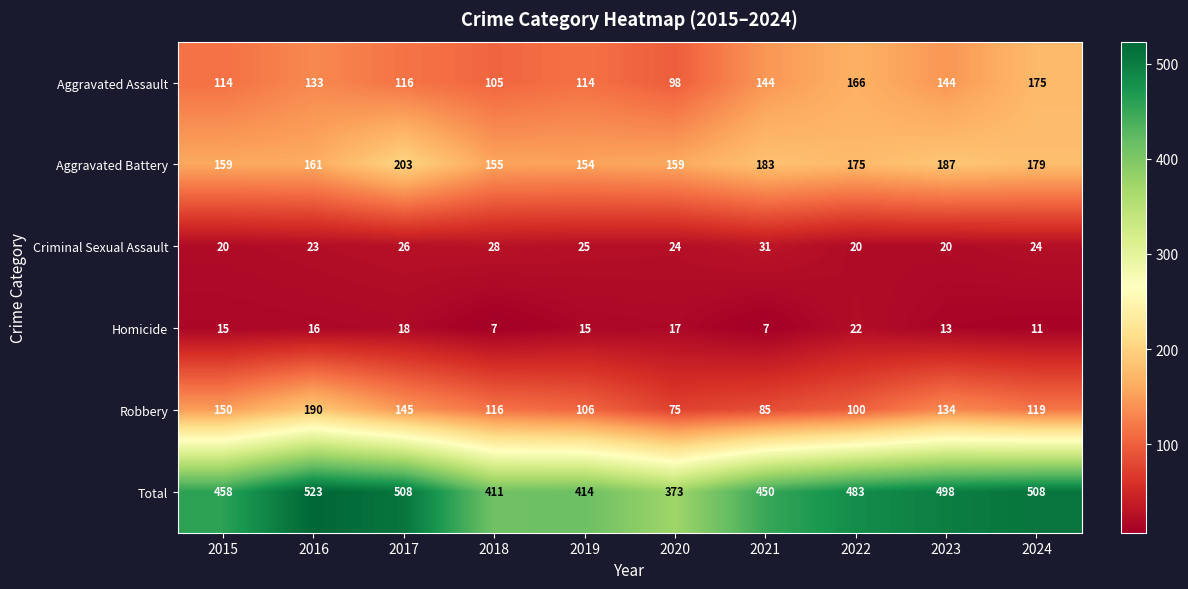

What is the spread (max minus min) of values at 2021?

443